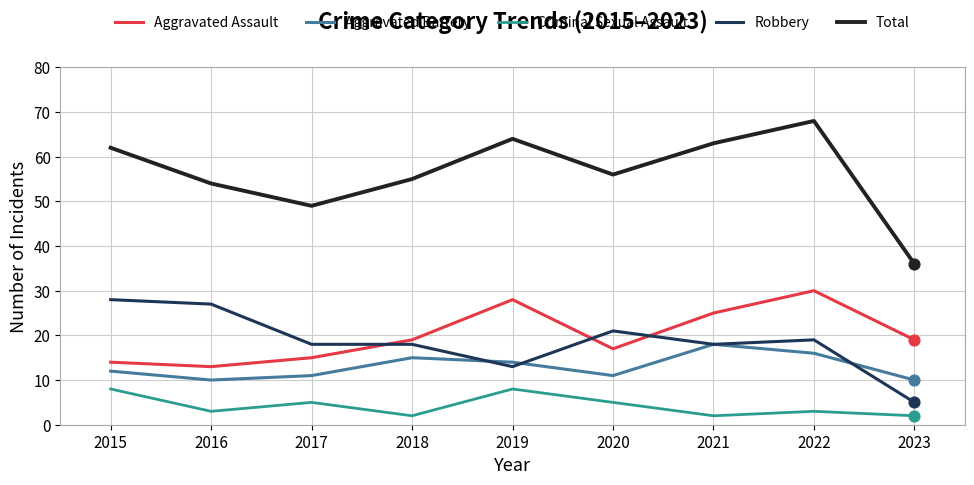

What is the total value across all series at 2022?

136